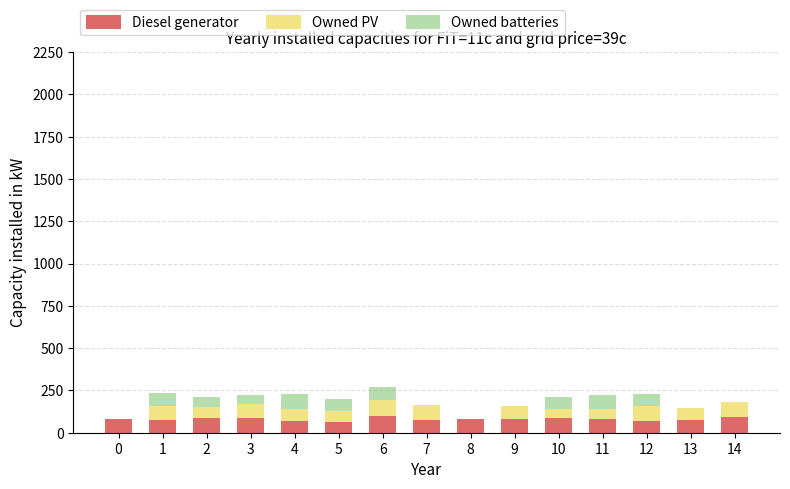

What is the highest value of the Diesel generator series?

97